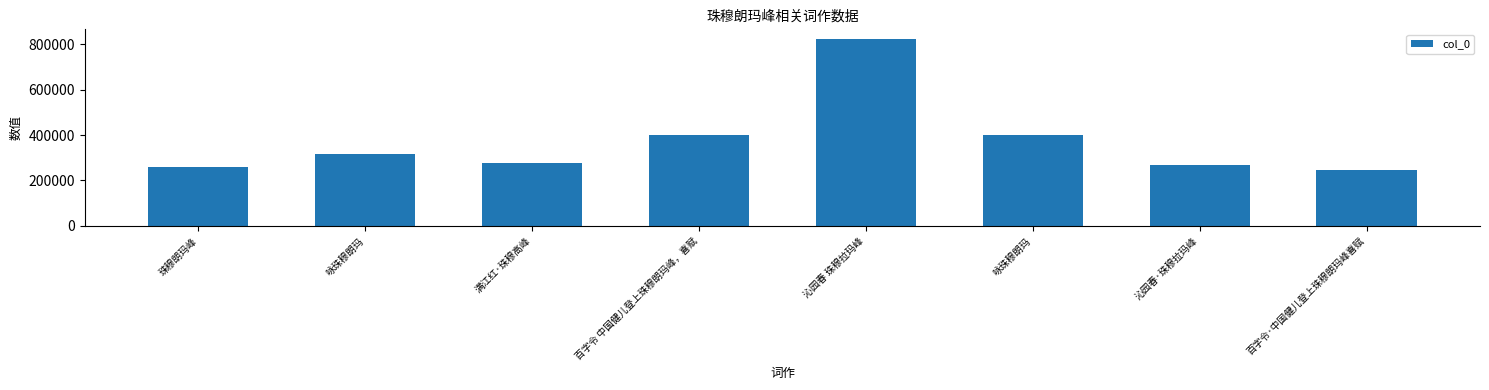

Reading left to right, list all the values displayed in this chart.

257720	316668	275570	400255	823659	400913	269999	247923